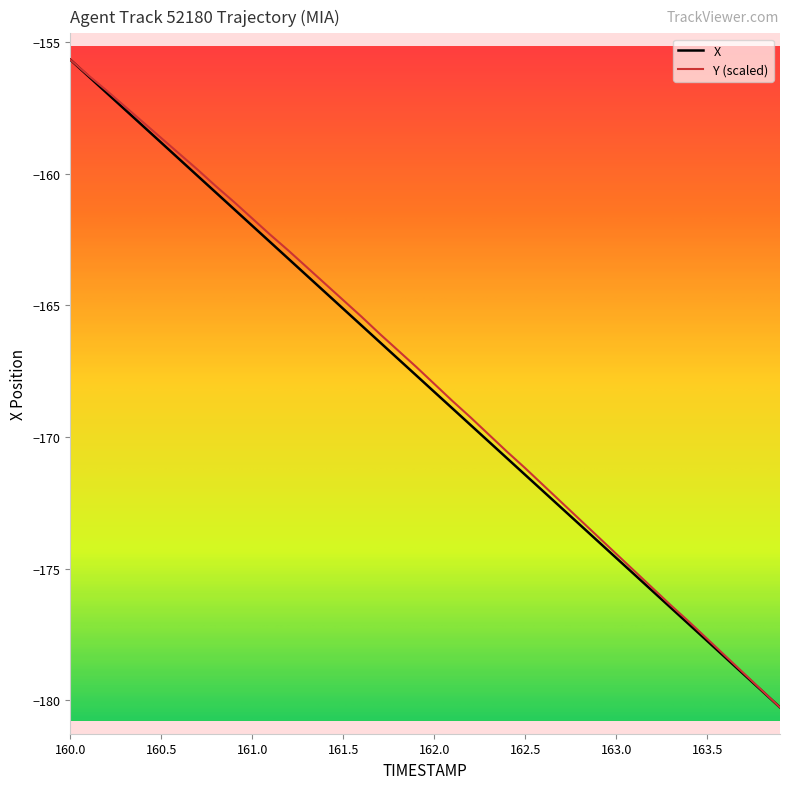

What is the maximum value shown in the chart?

-155.7